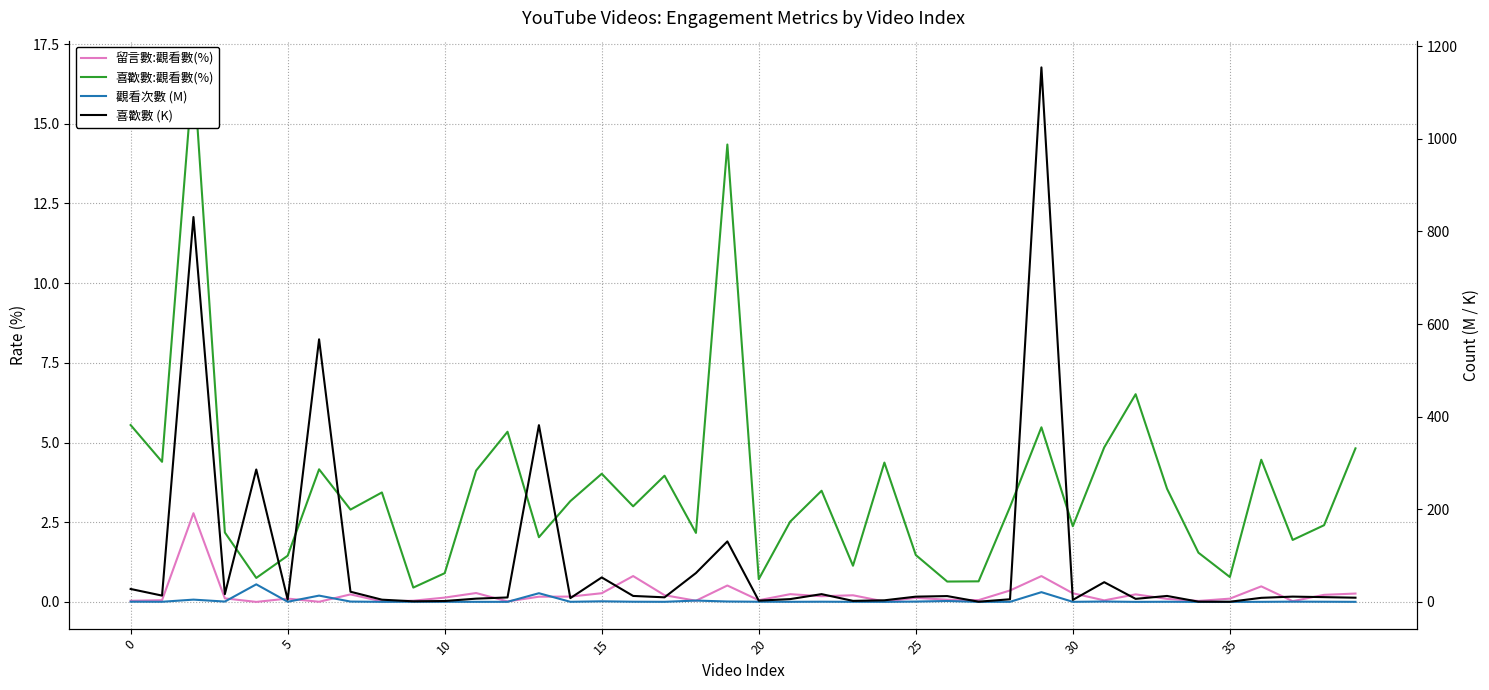

True or false: 留言數:觀看數(%) has more than 2 interior local peaks.

True